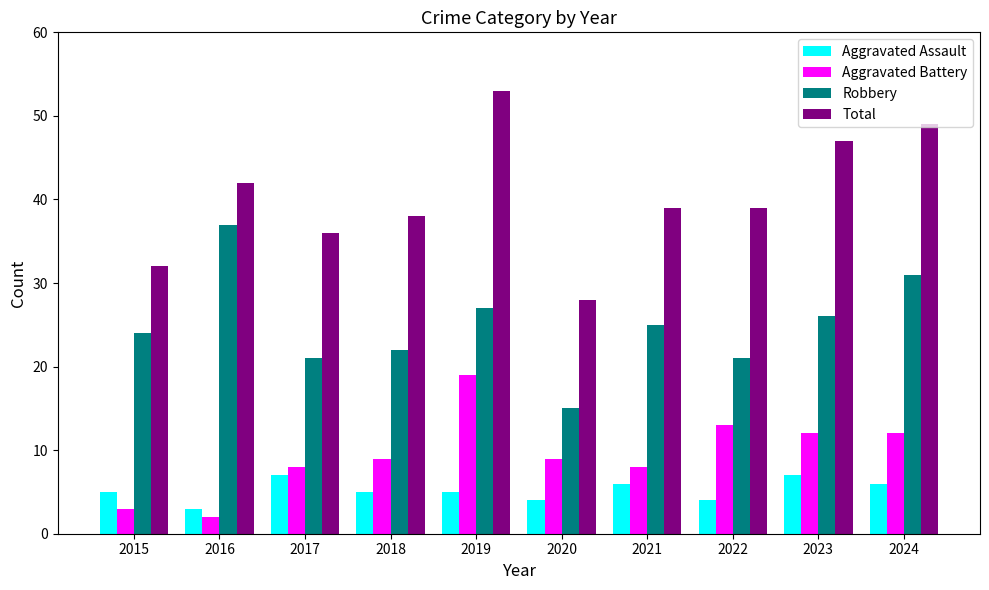

What is the value of the Aggravated Battery bar at the 7th from the left?

8